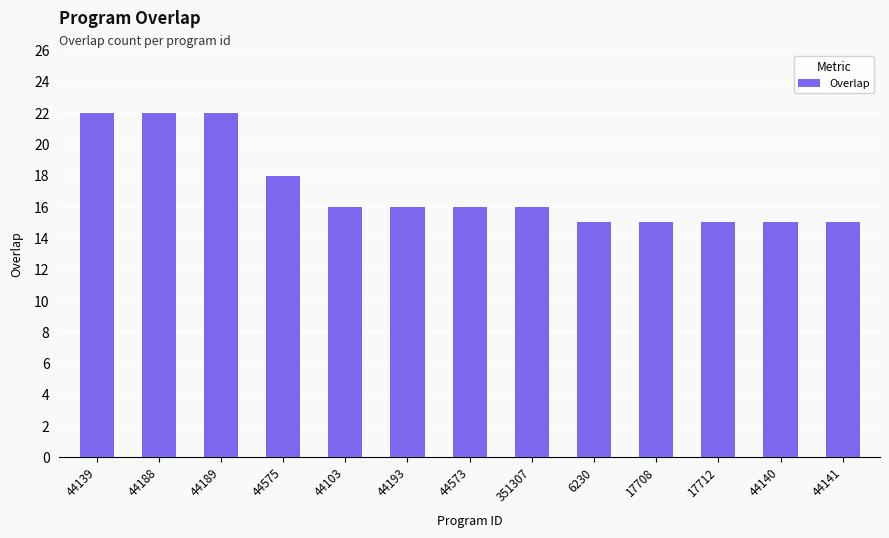

What is the maximum value shown in the chart?

22